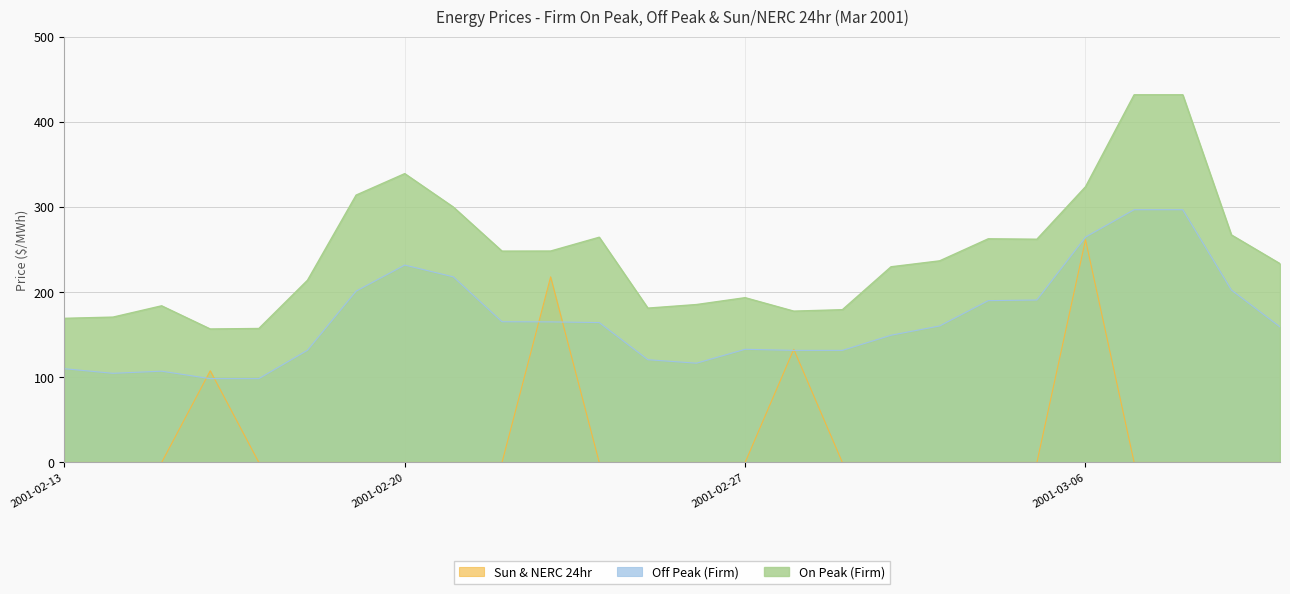

Reading right to left, extract all data points from this chart.

On Peak (Firm): 233.4	267.2	431.7	431.7	323.7	262.1	262.6	236.7	229.8	179.4	177.7	193.5	185.4	181.2	264.4	248.2	248.2	299.8	339.1	313.9	213.9	157.3	156.7	183.9	170.7	169.2
Off Peak (Firm): 159.2	202.4	296.8	296.8	264.6	190.7	190.0	160.3	149.4	131.6	131.6	132.9	116.6	120.7	164.2	165.1	165.2	217.9	231.8	201.2	131.8	98.5	98.5	107.2	104.7	110.1
Sun & NERC 24hr: 0.0	0.0	0.0	0.0	261.5	0.0	0.0	0.0	0.0	0.0	132.9	0.0	0.0	0.0	0.0	217.9	0.0	0.0	0.0	0.0	0.0	0.0	107.7	0.0	0.0	0.0